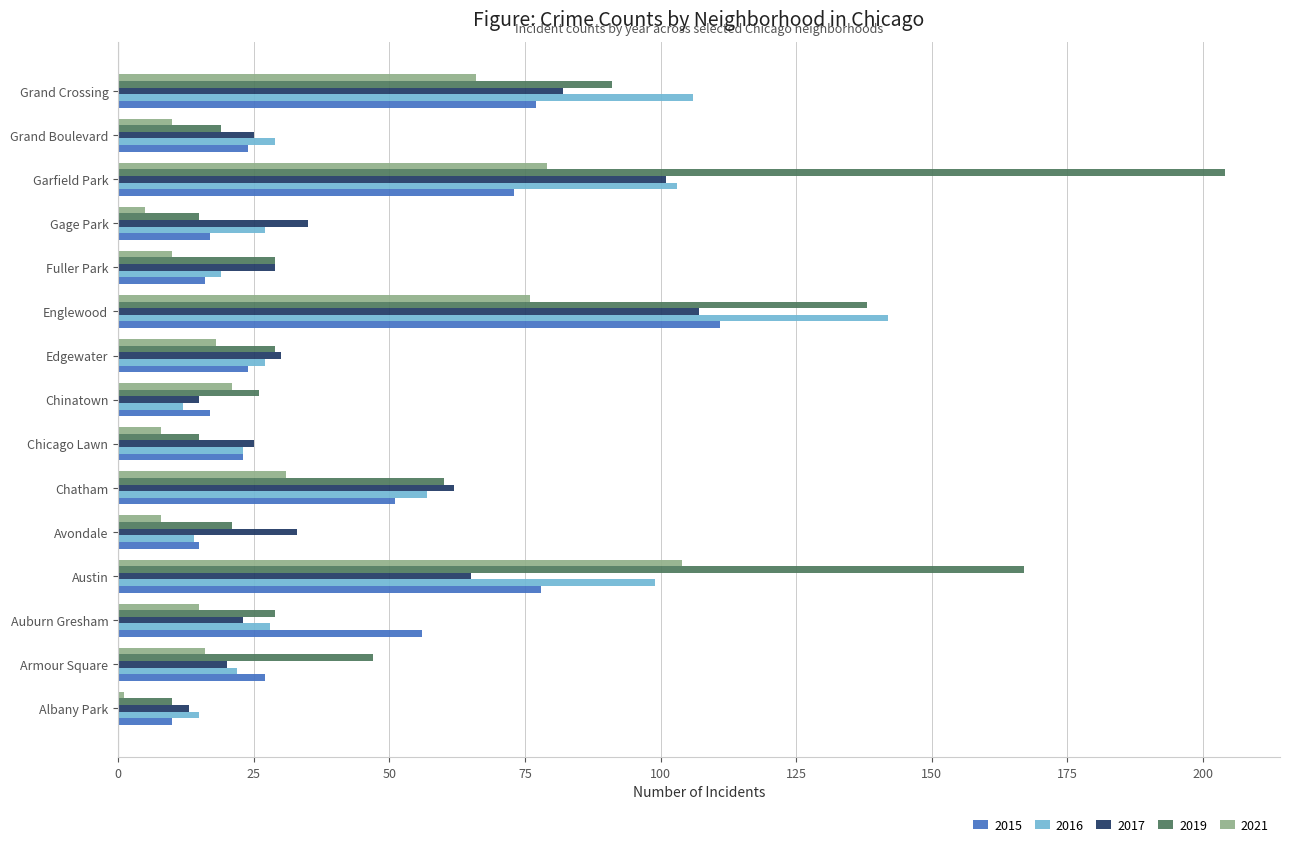

What is the difference between the maximum and minimum values in the 2017 series?

94